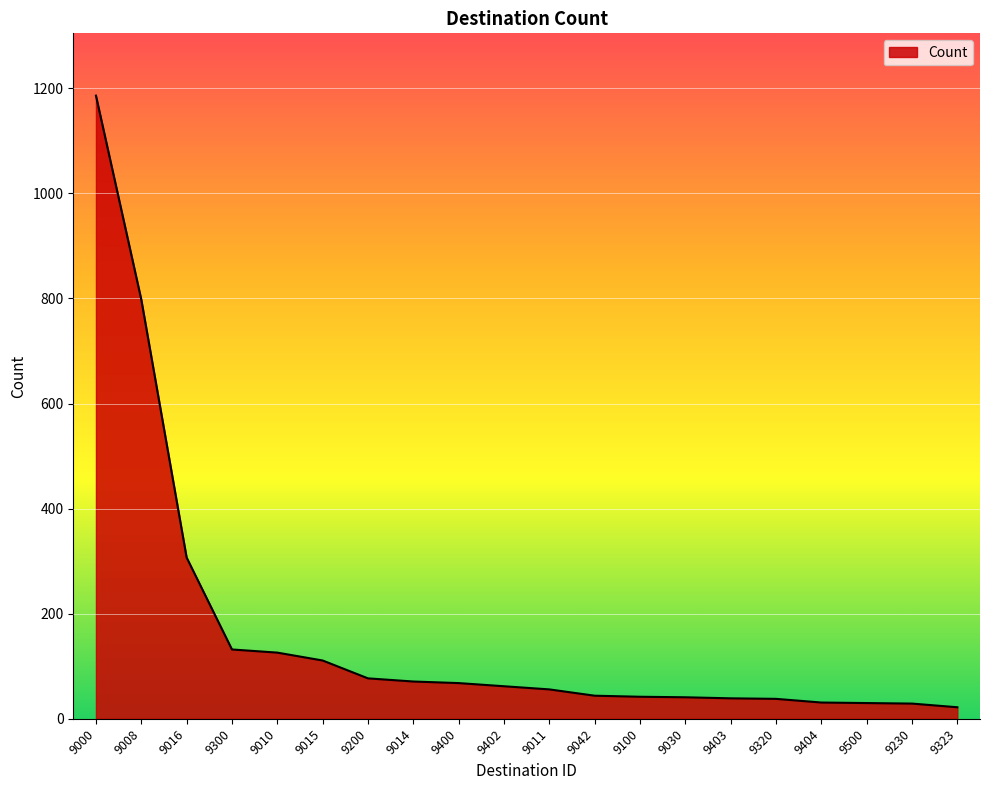

What is the approximate value at 9200, to the nearest 50?

100